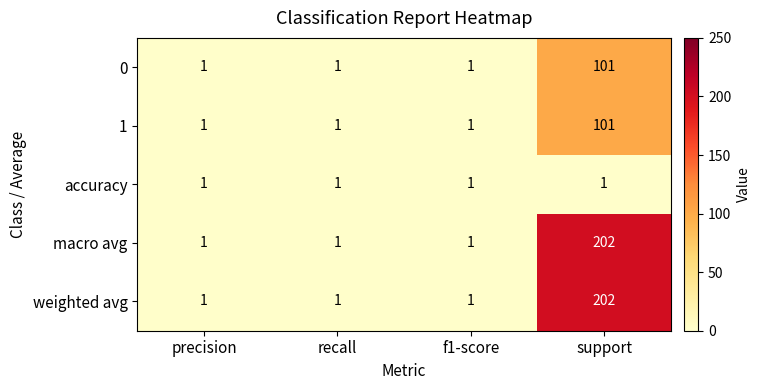

Reading right to left, list all the values displayed in this chart.

0: support=101	f1-score=1	recall=1	precision=1
1: support=101	f1-score=1	recall=1	precision=1
accuracy: support=1	f1-score=1	recall=1	precision=1
macro avg: support=202	f1-score=1	recall=1	precision=1
weighted avg: support=202	f1-score=1	recall=1	precision=1